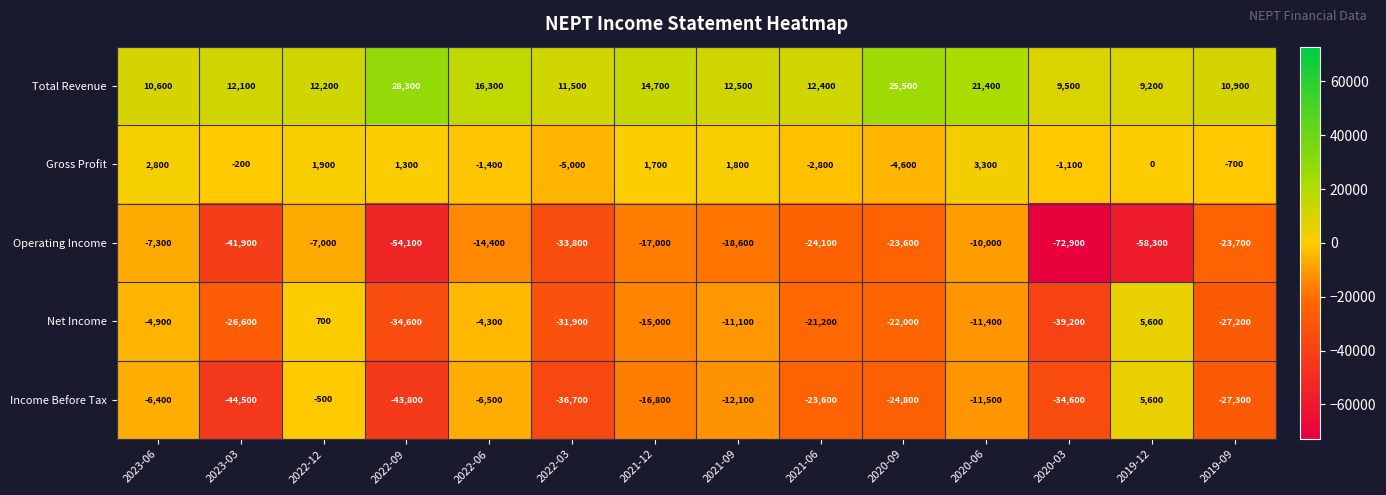

What is the greatest value displayed?

28300